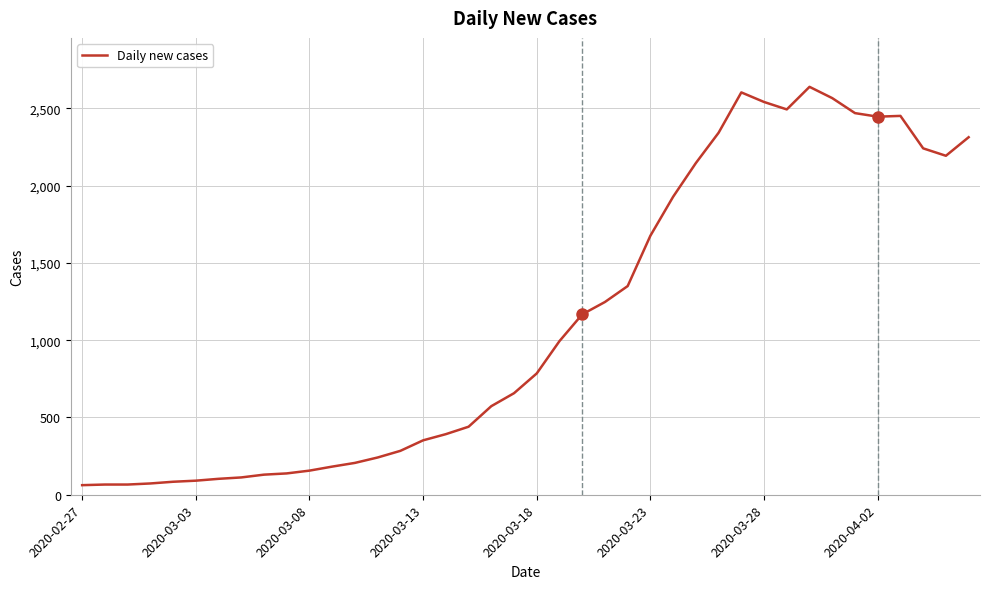

What is the difference between the maximum and minimum values?

2577